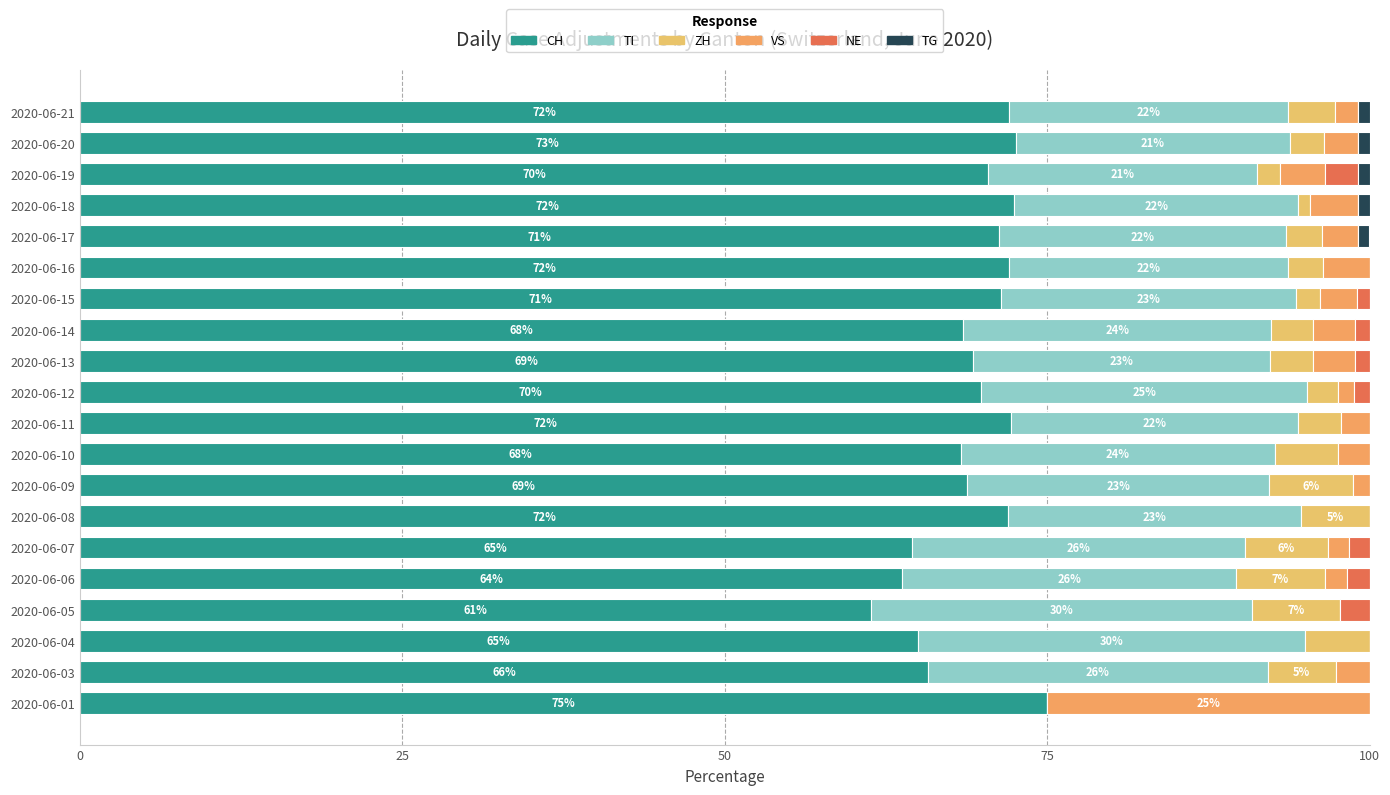

How many distinct data groups are displayed?

6